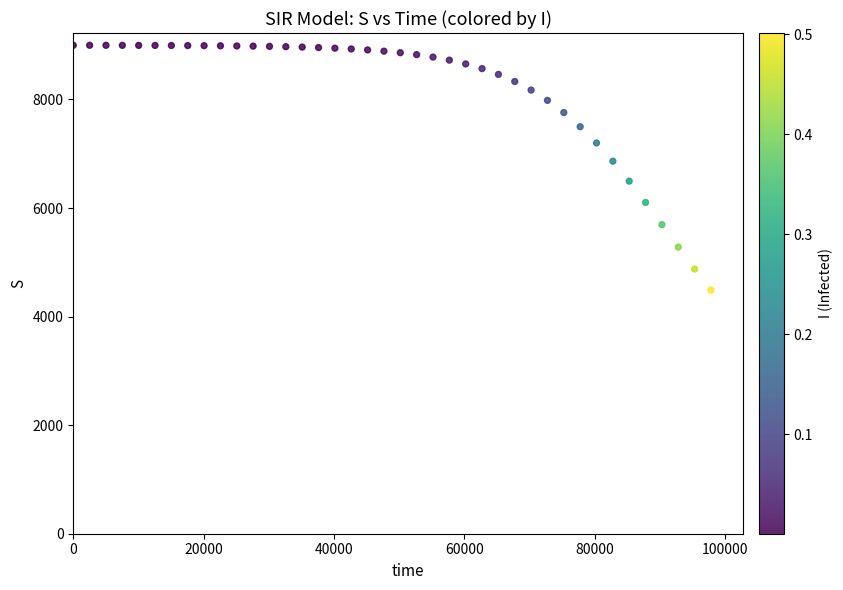

What Y value in the scatter plot is closest to 6742?

6862.7